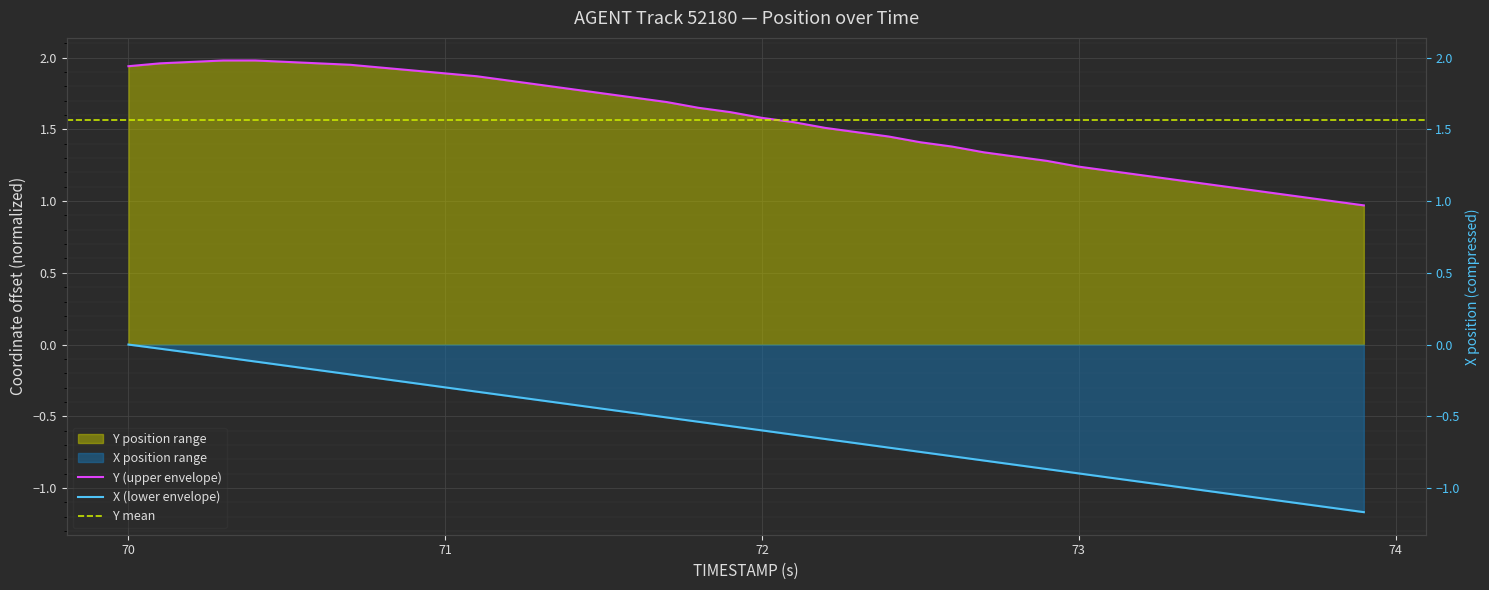

At how many categories does at least one series exceed 1?

38